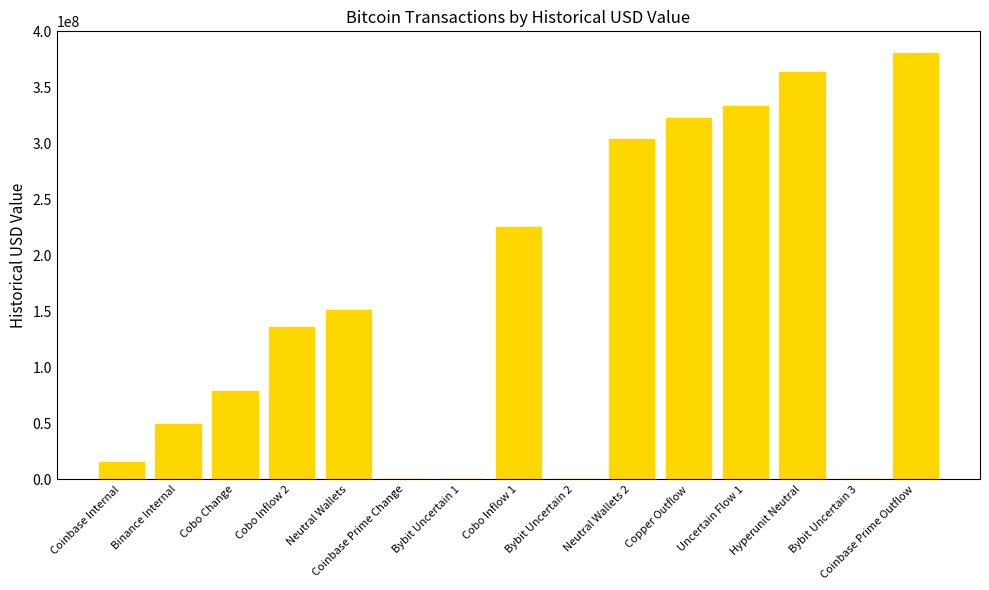

What is the average value?

157562503.9